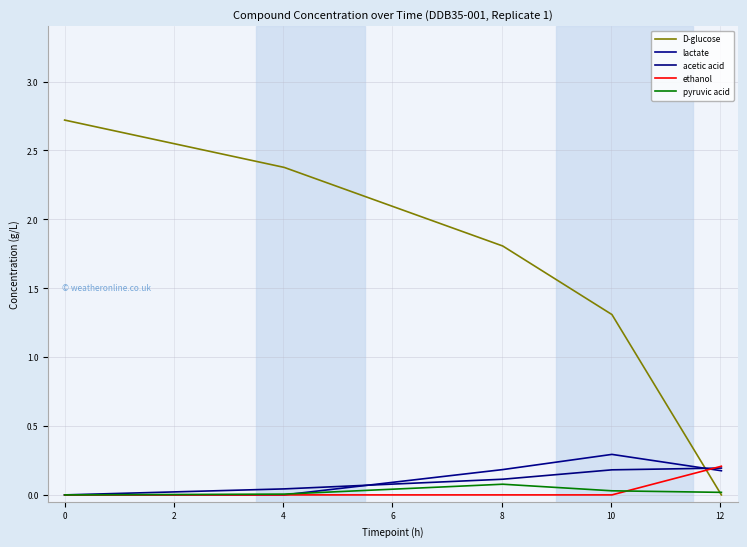

At how many categories does at least one series exceed 1?

4